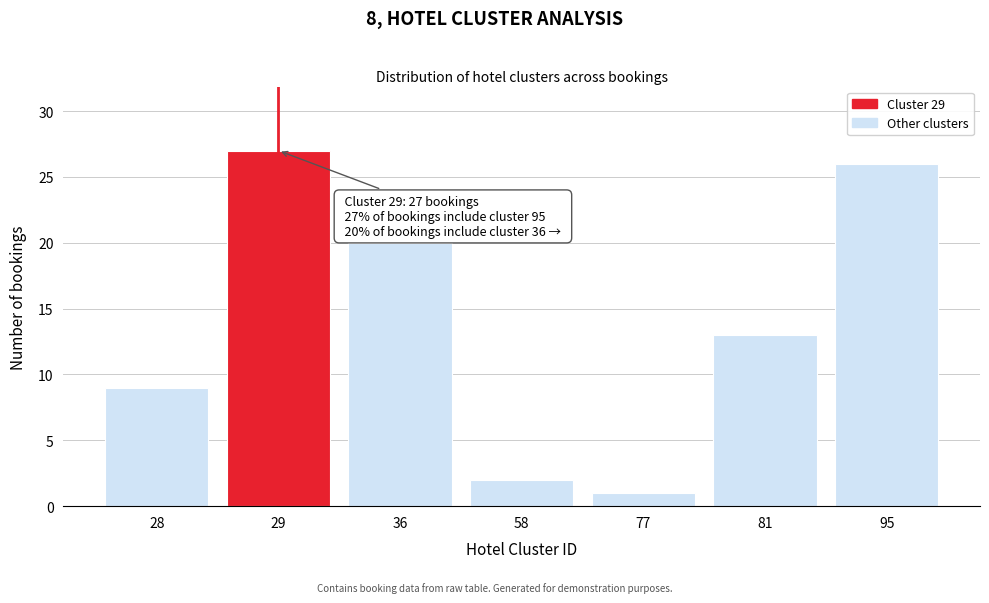

Reading left to right, transcribe all the data shown in this chart.

9	27	20	2	1	13	26